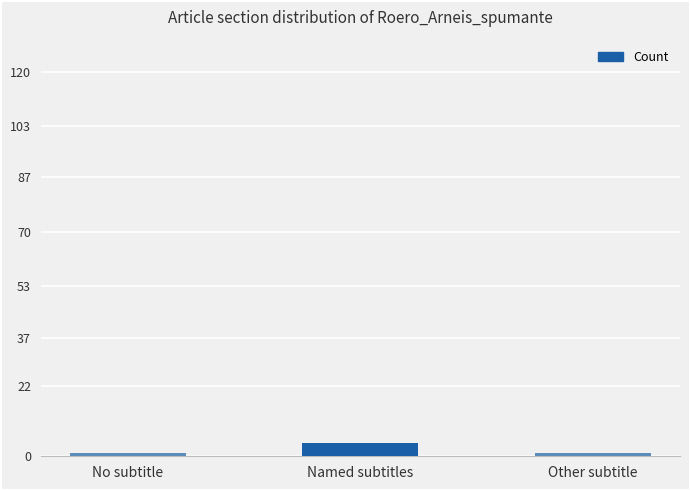

What position from the left is Other subtitle?

3